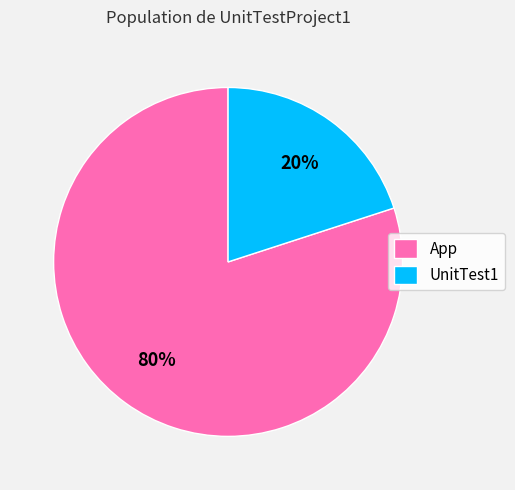

To the nearest percent, what is the difference between the App and UnitTest1 slice percentages?

60%